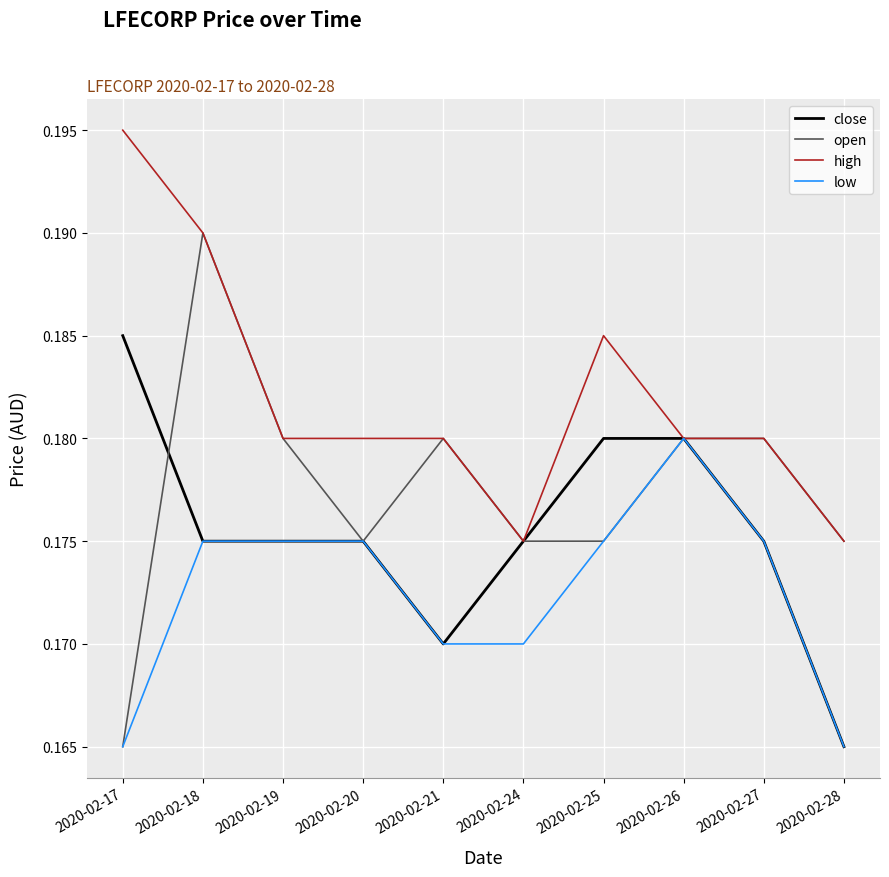

At which label is close closest to 0?

2020-02-28